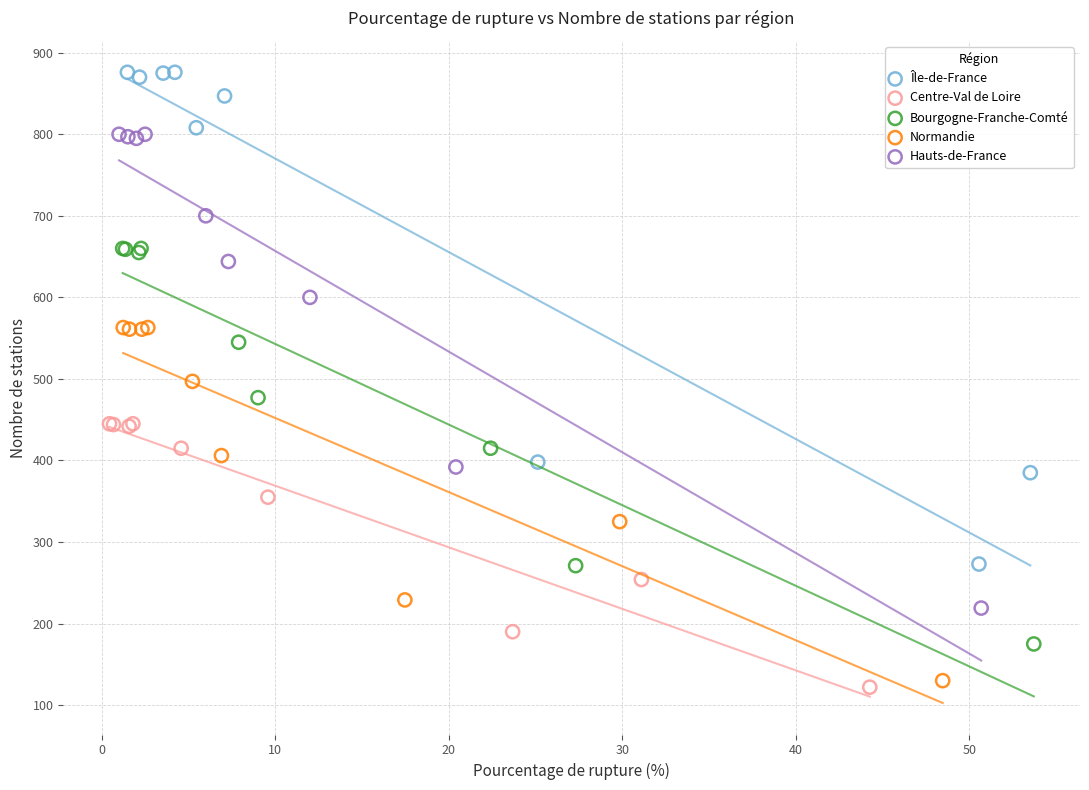

What are all the series names shown in the legend?

Île-de-France, Centre-Val de Loire, Bourgogne-Franche-Comté, Normandie, Hauts-de-France